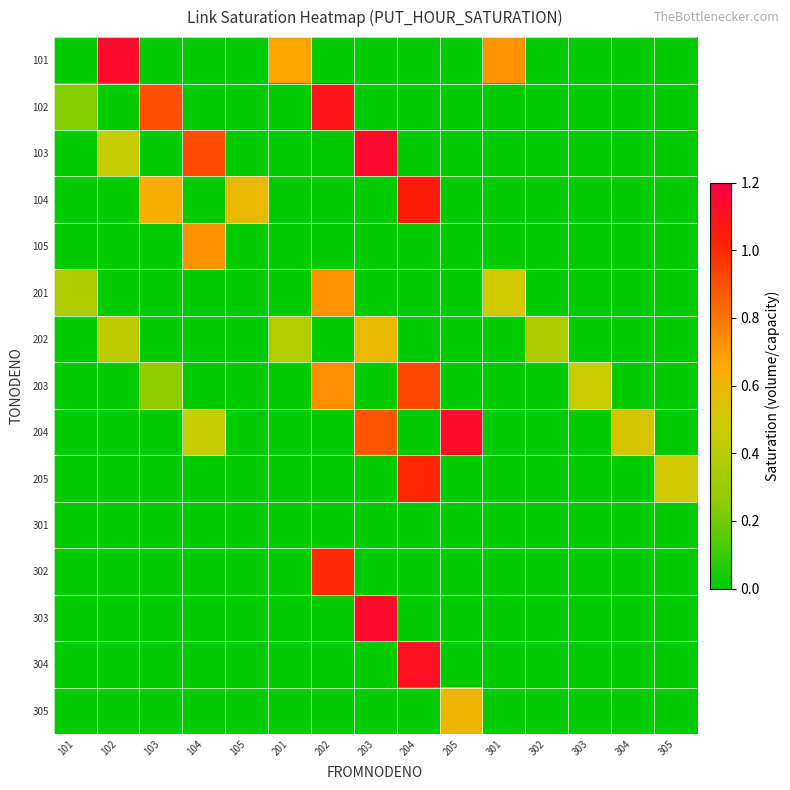

Reading left to right, list all the values displayed in this chart.

101: 101=0.0	102=1.1	103=0.0	104=0.0	105=0.0	201=0.7	202=0.0	203=0.0	204=0.0	205=0.0	301=0.7	302=0.0	303=0.0	304=0.0	305=0.0
102: 101=0.2	102=0.0	103=0.9	104=0.0	105=0.0	201=0.0	202=1.1	203=0.0	204=0.0	205=0.0	301=0.0	302=0.0	303=0.0	304=0.0	305=0.0
103: 101=0.0	102=0.5	103=0.0	104=0.9	105=0.0	201=0.0	202=0.0	203=1.1	204=0.0	205=0.0	301=0.0	302=0.0	303=0.0	304=0.0	305=0.0
104: 101=0.0	102=0.0	103=0.6	104=0.0	105=0.6	201=0.0	202=0.0	203=0.0	204=1.1	205=0.0	301=0.0	302=0.0	303=0.0	304=0.0	305=0.0
105: 101=0.0	102=0.0	103=0.0	104=0.7	105=0.0	201=0.0	202=0.0	203=0.0	204=0.0	205=0.0	301=0.0	302=0.0	303=0.0	304=0.0	305=0.0
201: 101=0.4	102=0.0	103=0.0	104=0.0	105=0.0	201=0.0	202=0.7	203=0.0	204=0.0	205=0.0	301=0.5	302=0.0	303=0.0	304=0.0	305=0.0
202: 101=0.0	102=0.4	103=0.0	104=0.0	105=0.0	201=0.4	202=0.0	203=0.6	204=0.0	205=0.0	301=0.0	302=0.4	303=0.0	304=0.0	305=0.0
203: 101=0.0	102=0.0	103=0.3	104=0.0	105=0.0	201=0.0	202=0.7	203=0.0	204=0.9	205=0.0	301=0.0	302=0.0	303=0.5	304=0.0	305=0.0
204: 101=0.0	102=0.0	103=0.0	104=0.5	105=0.0	201=0.0	202=0.0	203=0.9	204=0.0	205=1.1	301=0.0	302=0.0	303=0.0	304=0.5	305=0.0
205: 101=0.0	102=0.0	103=0.0	104=0.0	105=0.0	201=0.0	202=0.0	203=0.0	204=1.0	205=0.0	301=0.0	302=0.0	303=0.0	304=0.0	305=0.5
301: 101=0.0	102=0.0	103=0.0	104=0.0	105=0.0	201=0.0	202=0.0	203=0.0	204=0.0	205=0.0	301=0.0	302=0.0	303=0.0	304=0.0	305=0.0
302: 101=0.0	102=0.0	103=0.0	104=0.0	105=0.0	201=0.0	202=1.0	203=0.0	204=0.0	205=0.0	301=0.0	302=0.0	303=0.0	304=0.0	305=0.0
303: 101=0.0	102=0.0	103=0.0	104=0.0	105=0.0	201=0.0	202=0.0	203=1.1	204=0.0	205=0.0	301=0.0	302=0.0	303=0.0	304=0.0	305=0.0
304: 101=0.0	102=0.0	103=0.0	104=0.0	105=0.0	201=0.0	202=0.0	203=0.0	204=1.1	205=0.0	301=0.0	302=0.0	303=0.0	304=0.0	305=0.0
305: 101=0.0	102=0.0	103=0.0	104=0.0	105=0.0	201=0.0	202=0.0	203=0.0	204=0.0	205=0.6	301=0.0	302=0.0	303=0.0	304=0.0	305=0.0